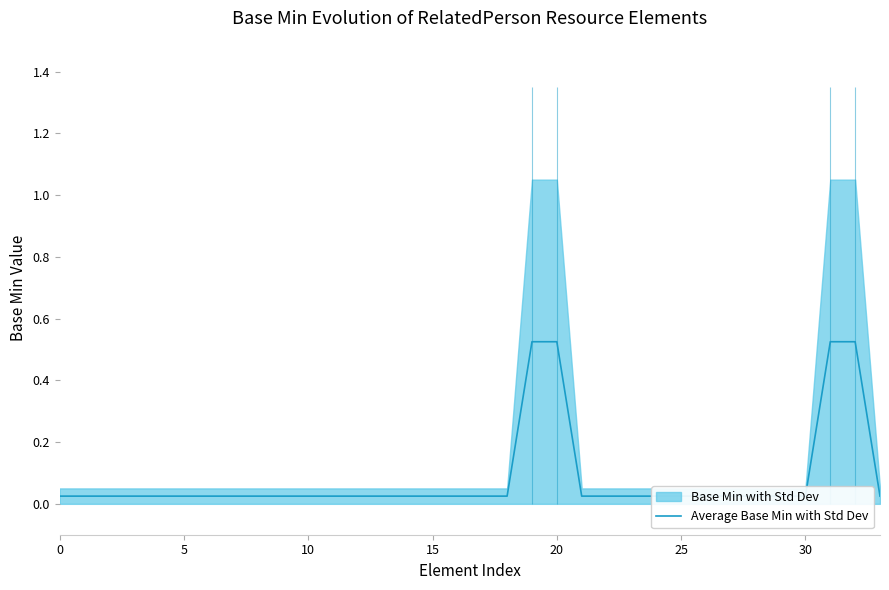

What is the difference between the maximum and minimum values?

0.5